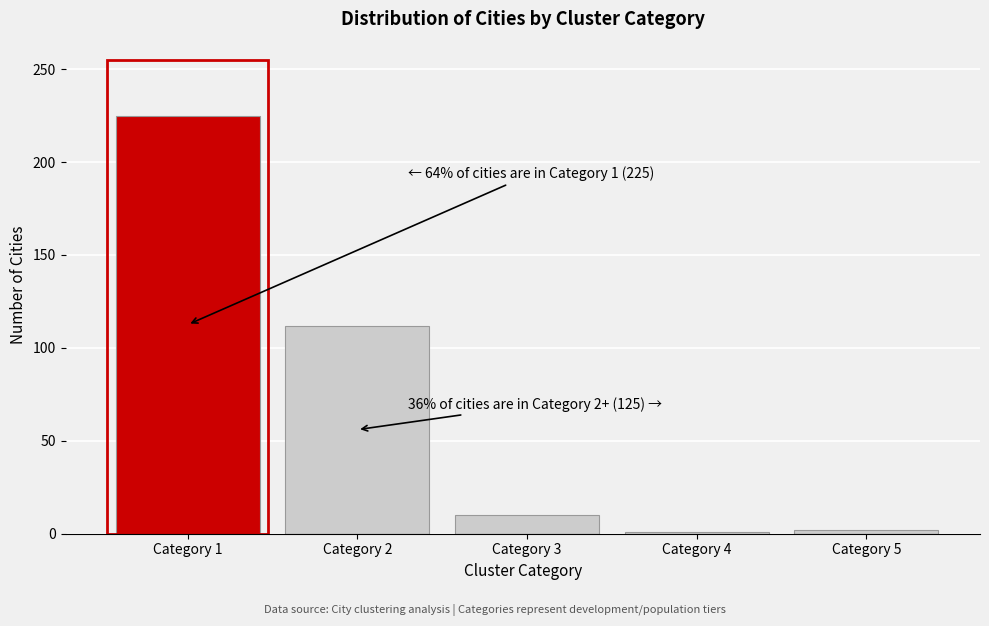

Which range on the x-axis has the tallest bar?

0.5 to 1.5